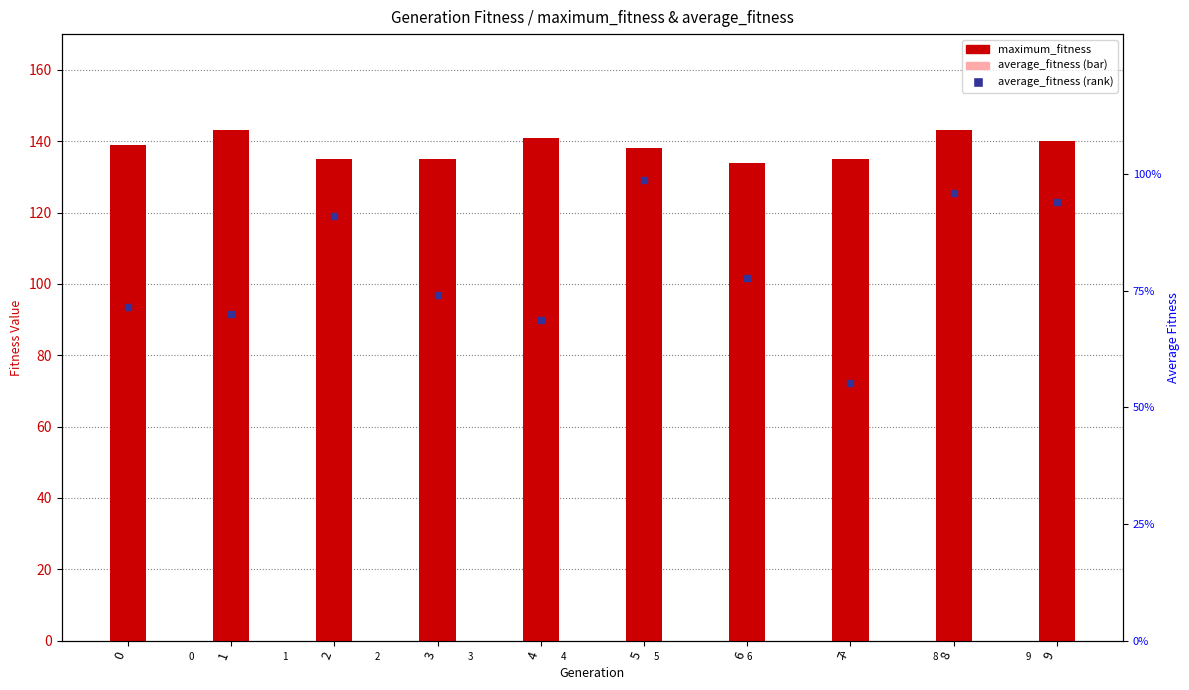

Which series has the widest spread of Y values?

average_fitness